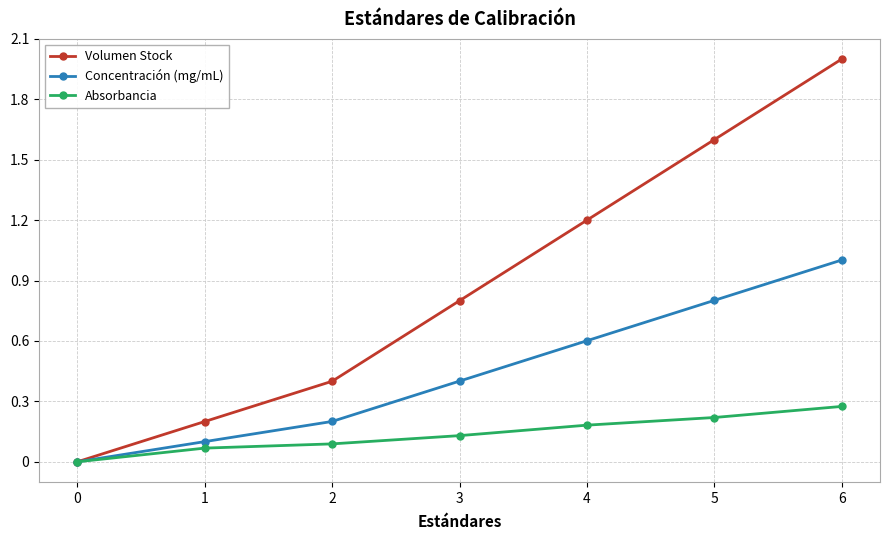

List the labels in order of Concentración (mg/mL) value, smallest first.

0, 1, 2, 3, 4, 5, 6